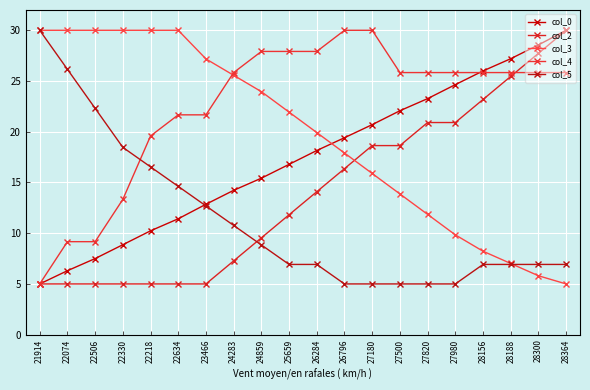

Is the value of col_2 at 22506 greater than the value of col_0 at 28156?

No